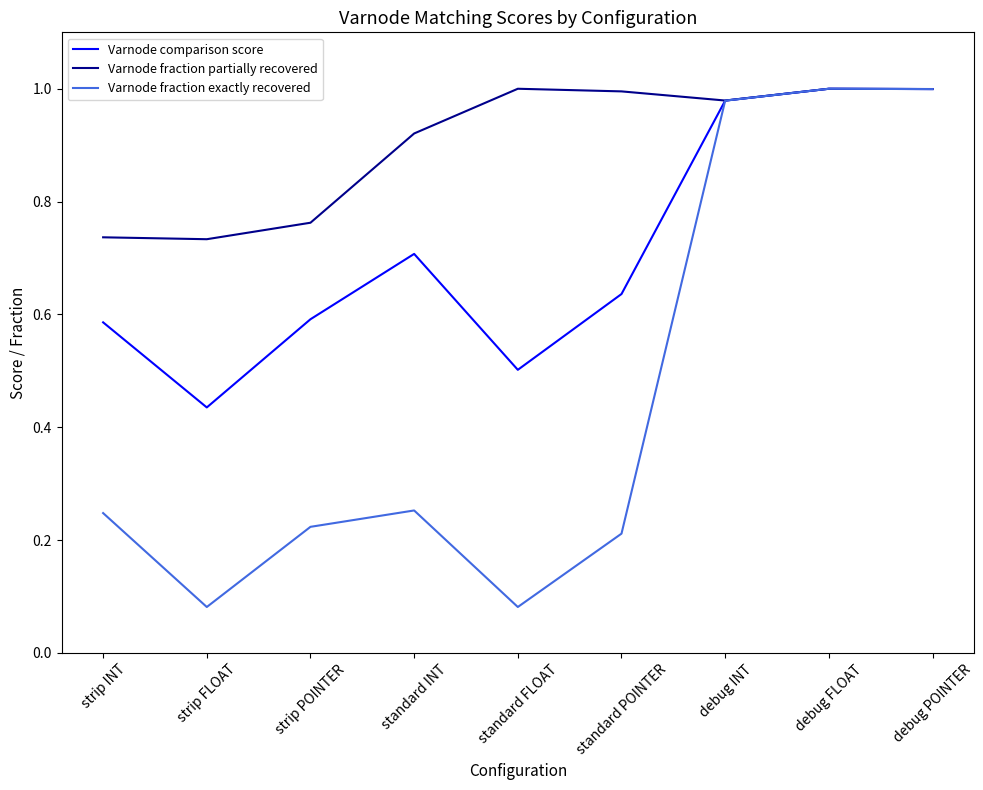

In Varnode fraction exactly recovered, how many points are lower than both neighbors (excluding endpoints)?

2